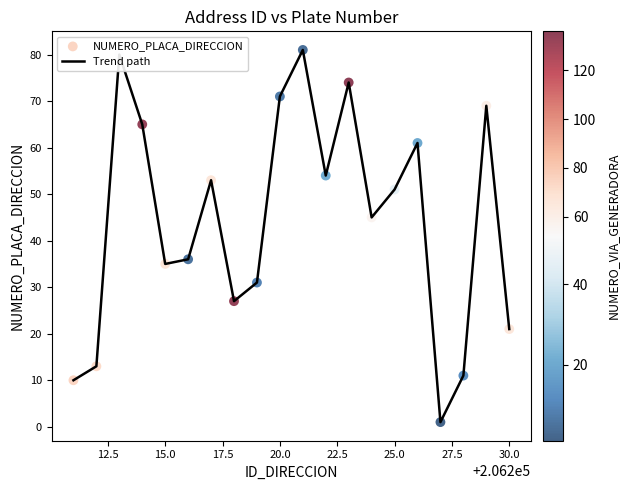

What is the maximum value shown in the chart?

81